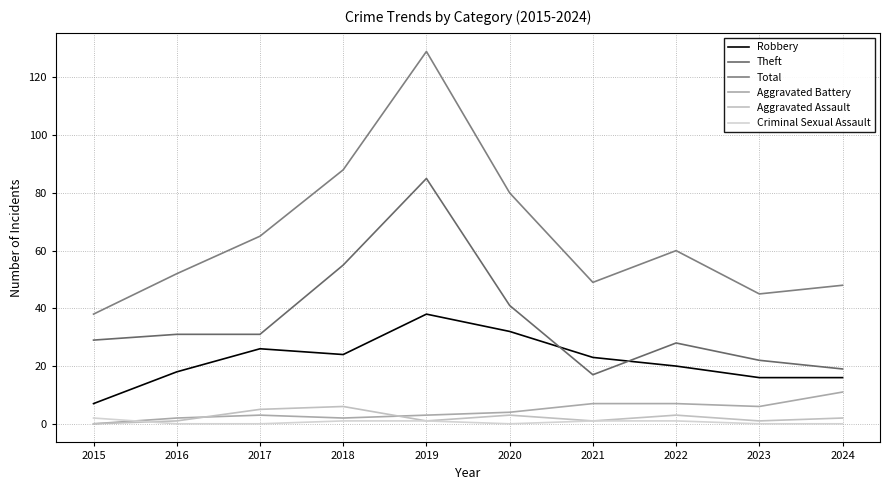

Does the chart have visible grid lines?

Yes